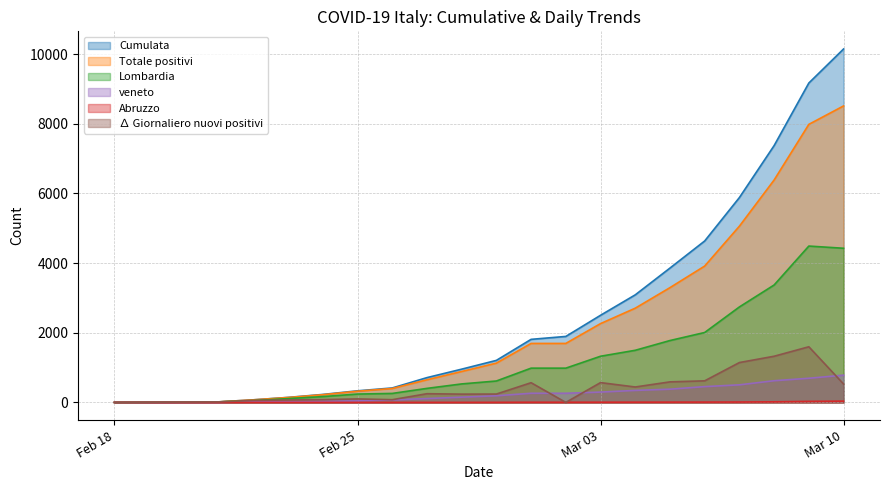

Rank the series by their maximum value, from highest to lowest.

Cumulata, Totale positivi, Lombardia, ∆ Giornaliero nuovi positivi, veneto, Abruzzo